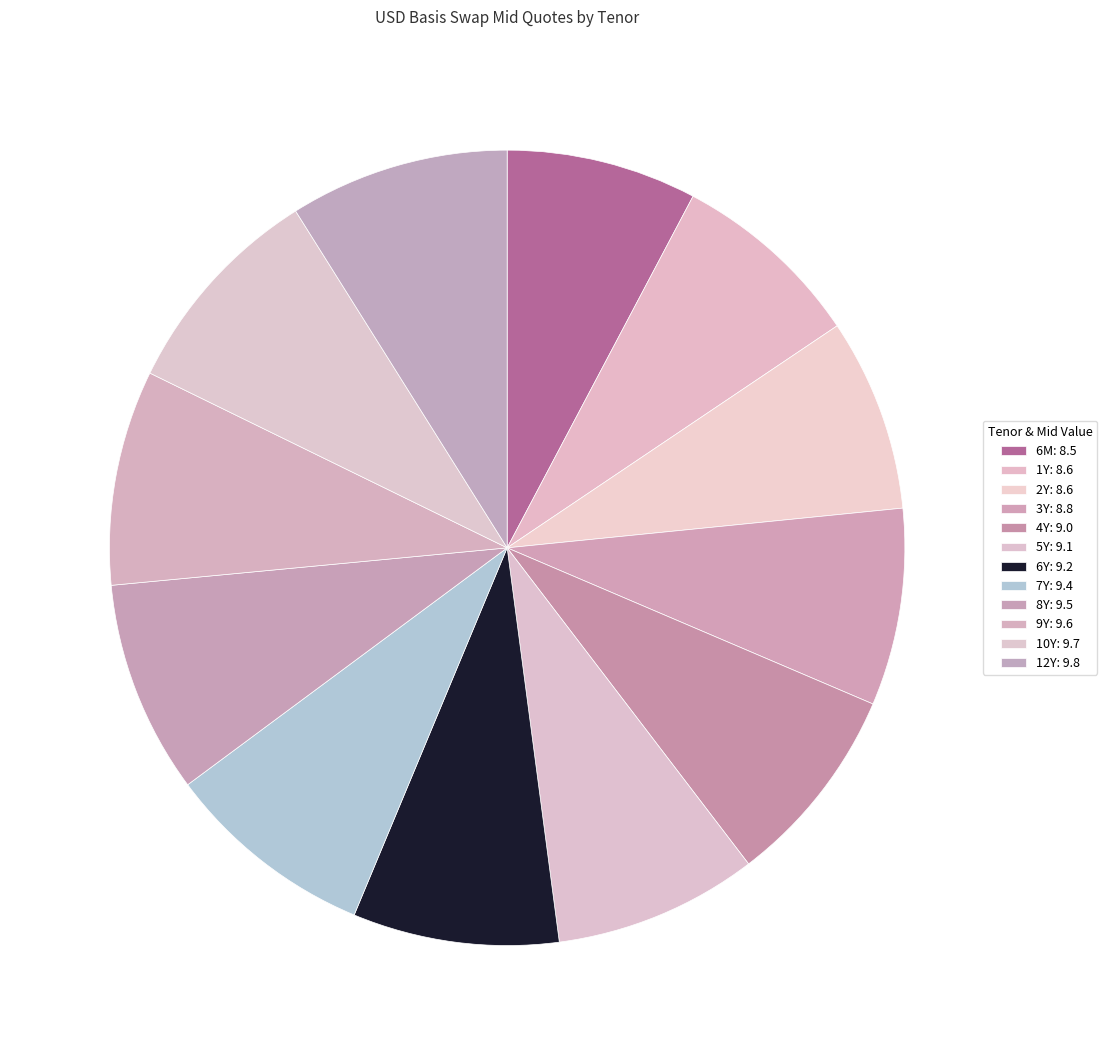

What portion of the pie excludes 8Y?

91.3%